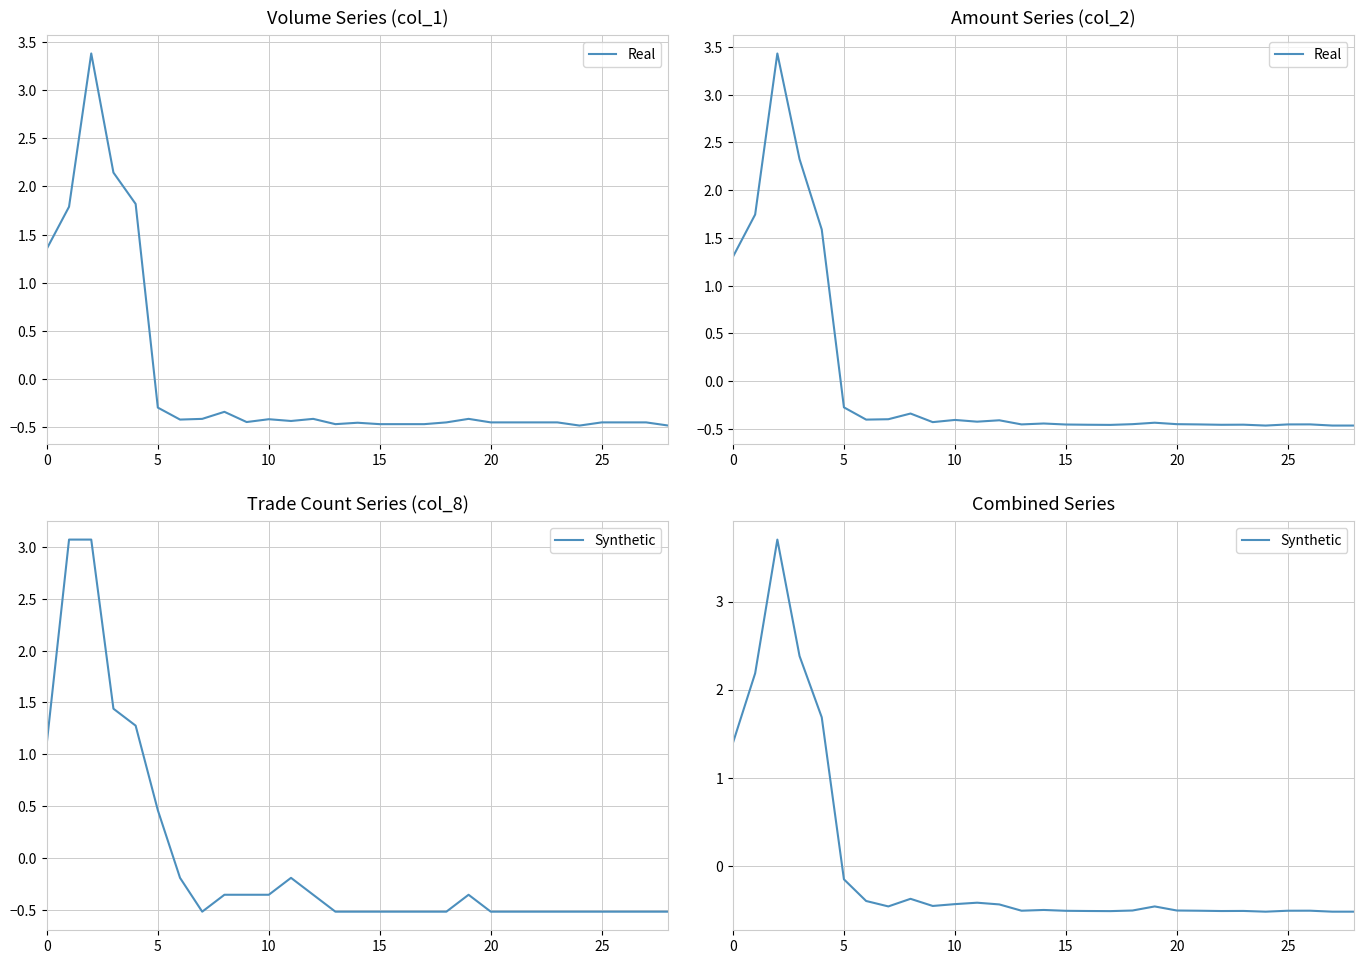

True or false: Real has more than 1 points higher than both neighbors.

True